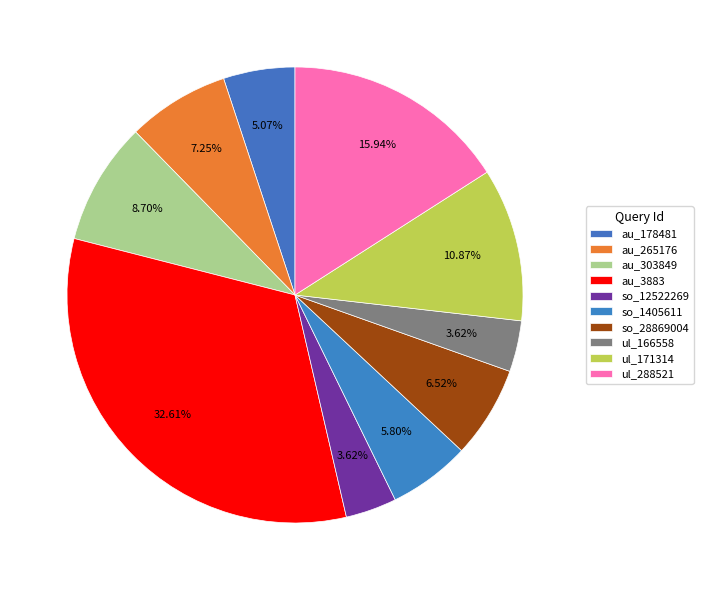

Combined, what portion of the pie is ul_166558 and au_265176?

10.9%